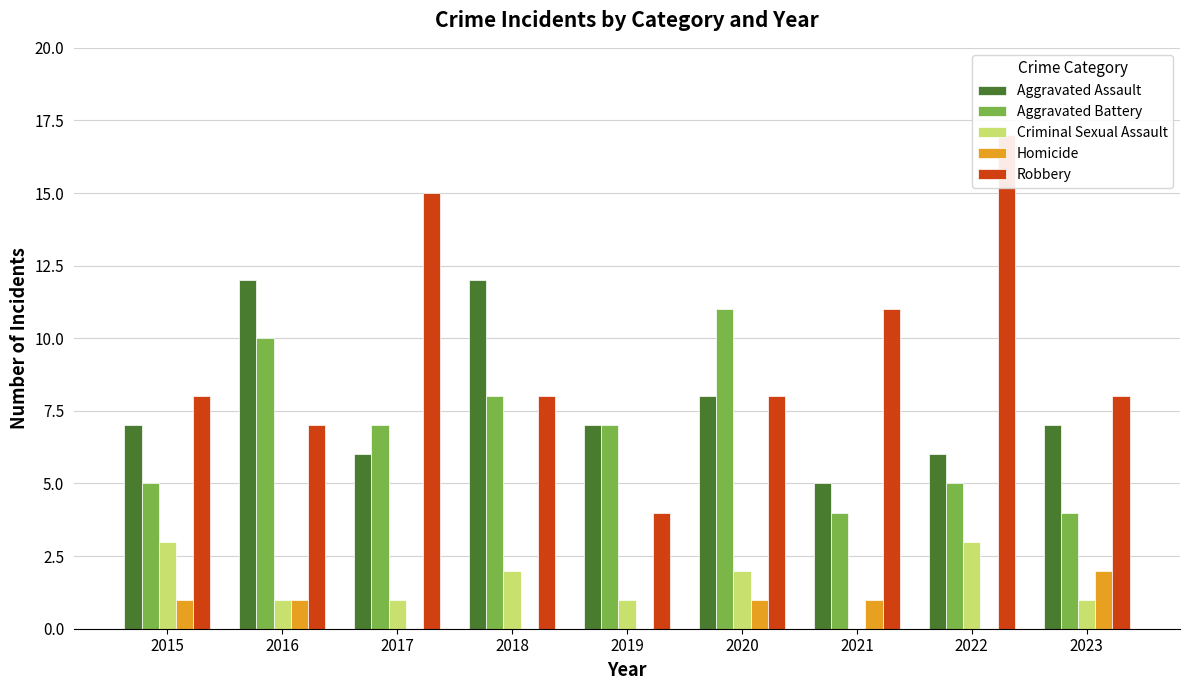

At which label is Aggravated Battery closest to 7?

2017